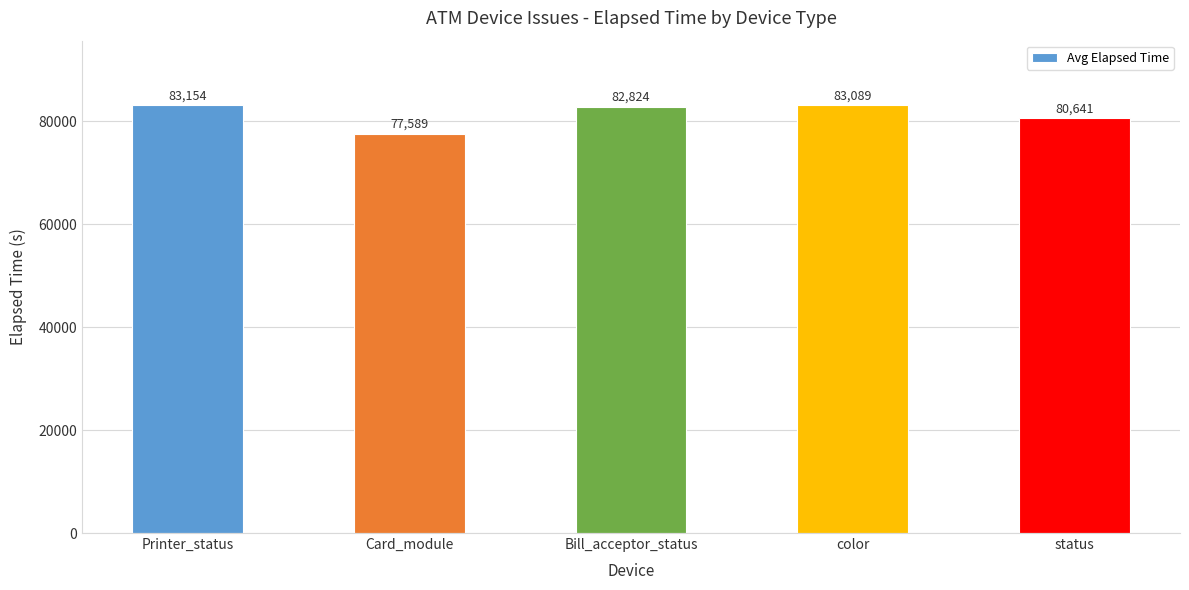

Reading left to right, what are all the values shown in this chart?

83154	77589	82824	83089	80641